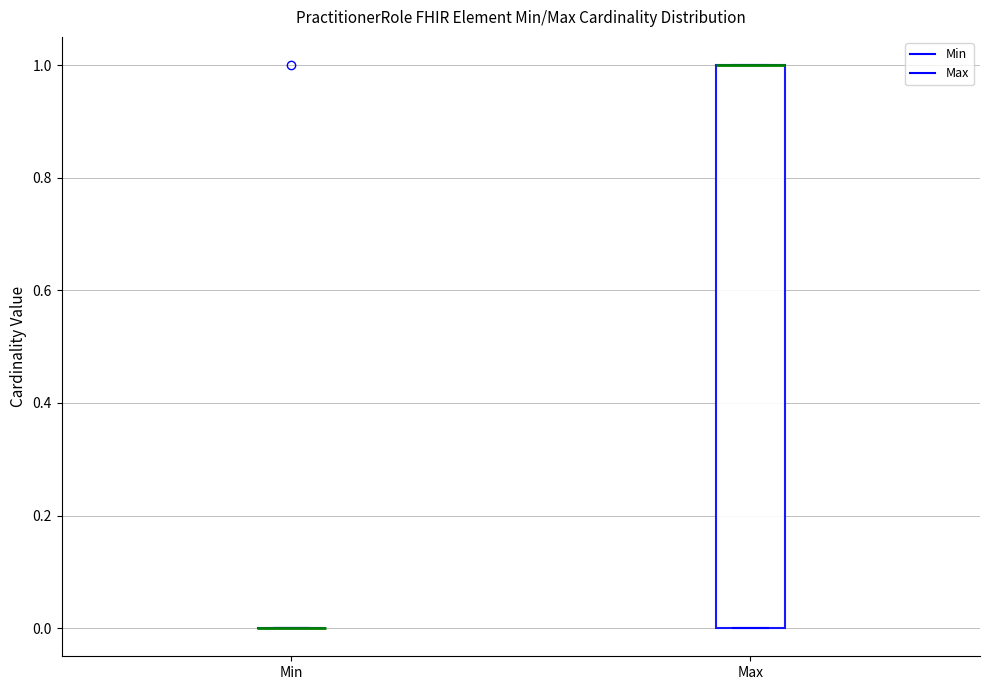

Which box is the tallest, from its lower edge to its upper edge?

Max